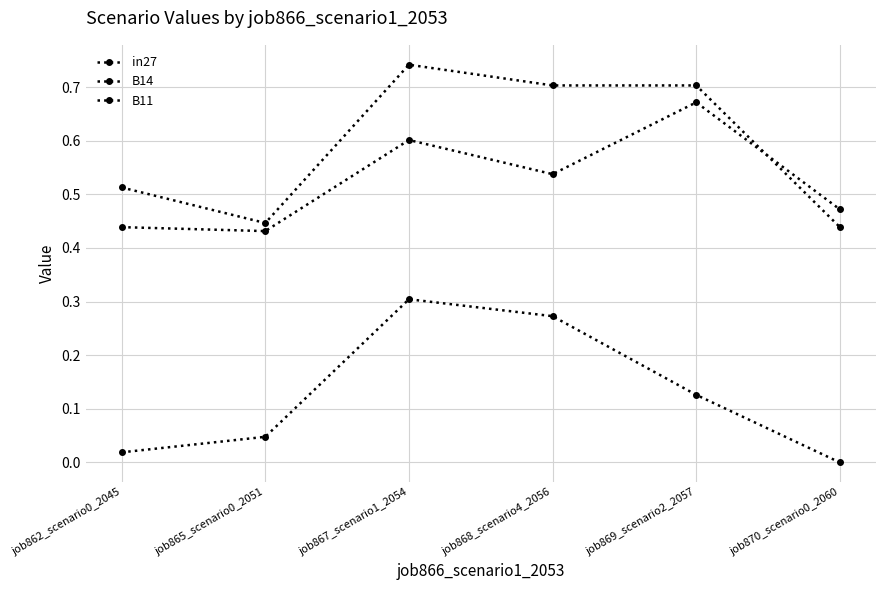

How many lines are shown in the chart?

3